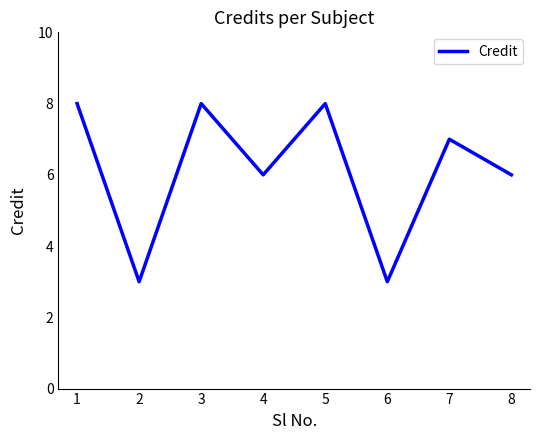

True or false: the data has more than 2 interior local peaks.

True